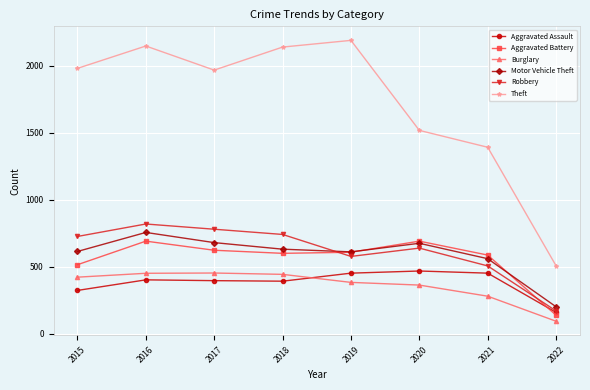

True or false: Aggravated Assault has more than 1 interior local peaks.

True